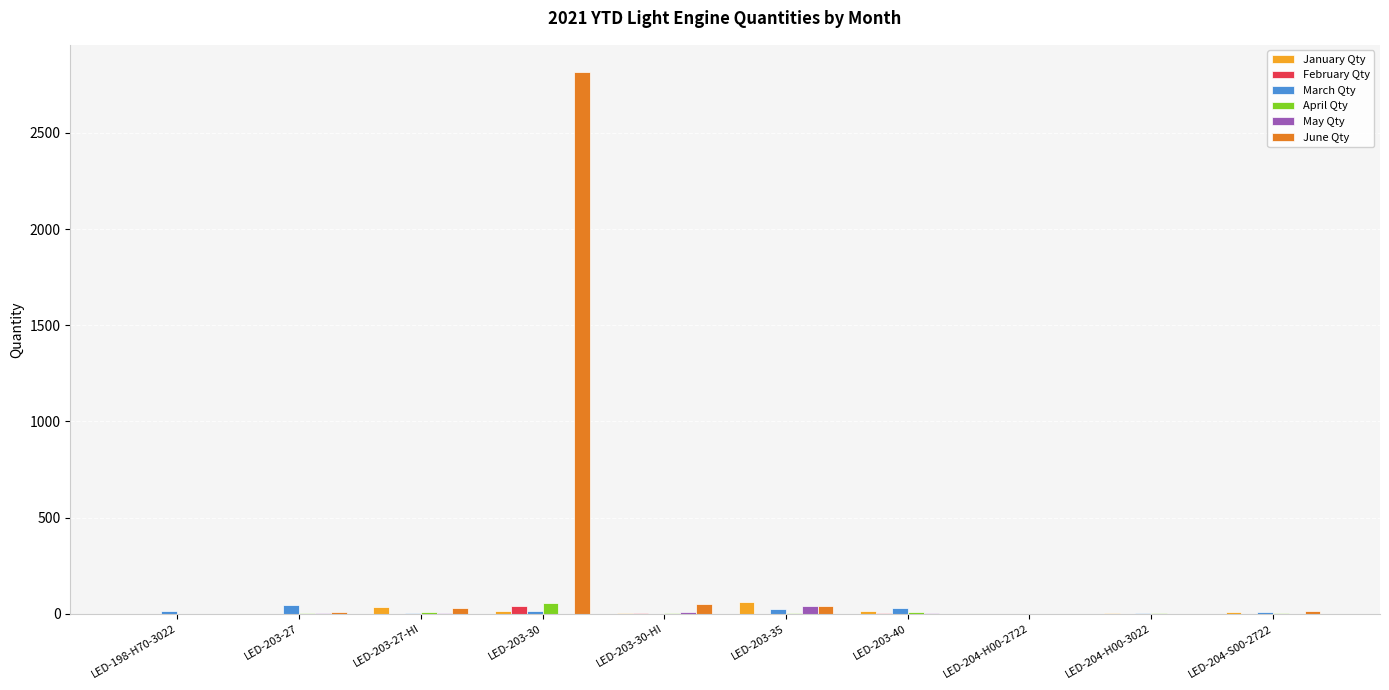

What are all the series names shown in the legend?

January Qty, February Qty, March Qty, April Qty, May Qty, June Qty